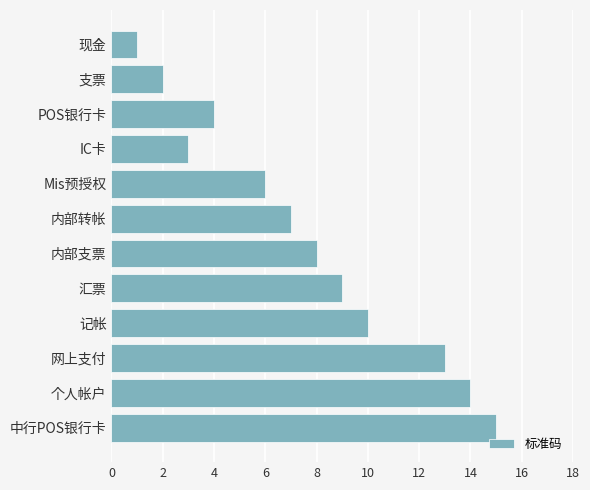

What is the sum of all values?

92